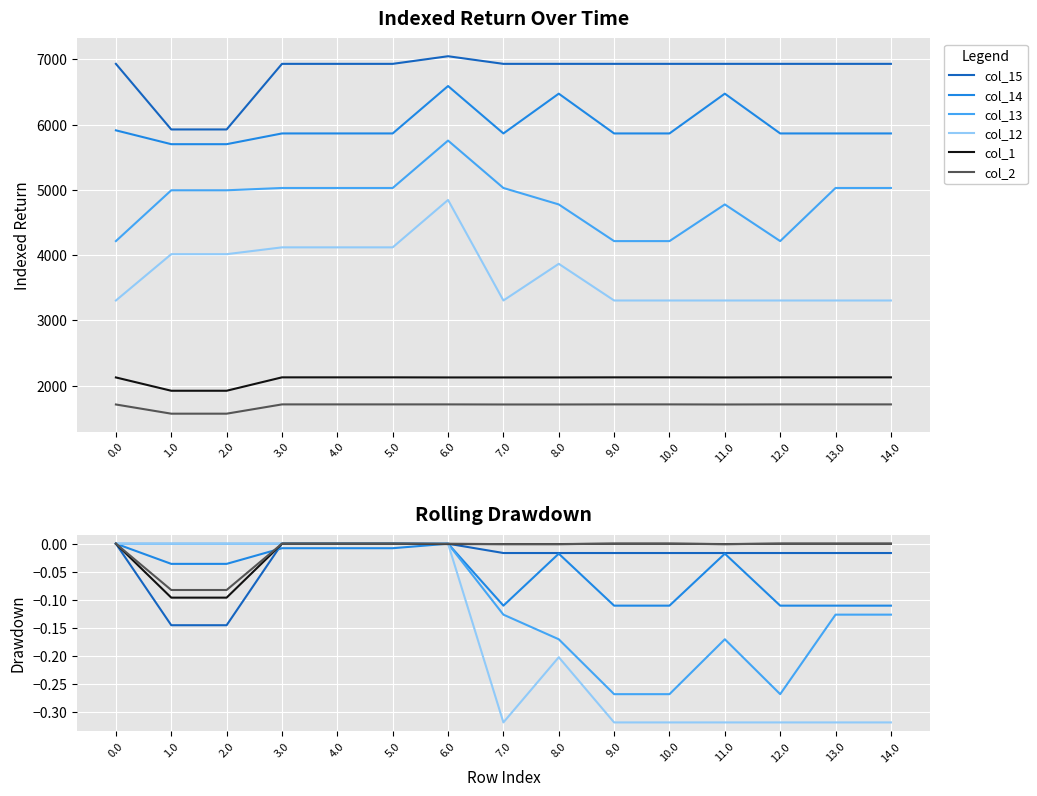

Where is the first local maximum for col_1?

10.0